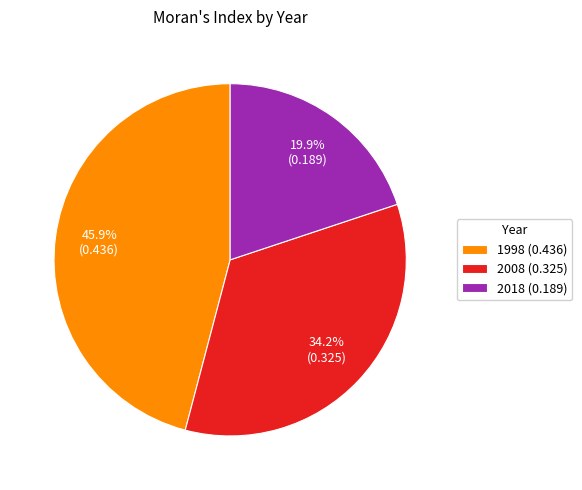

Combined, do 2008 and 1998 account for over 50%?

Yes